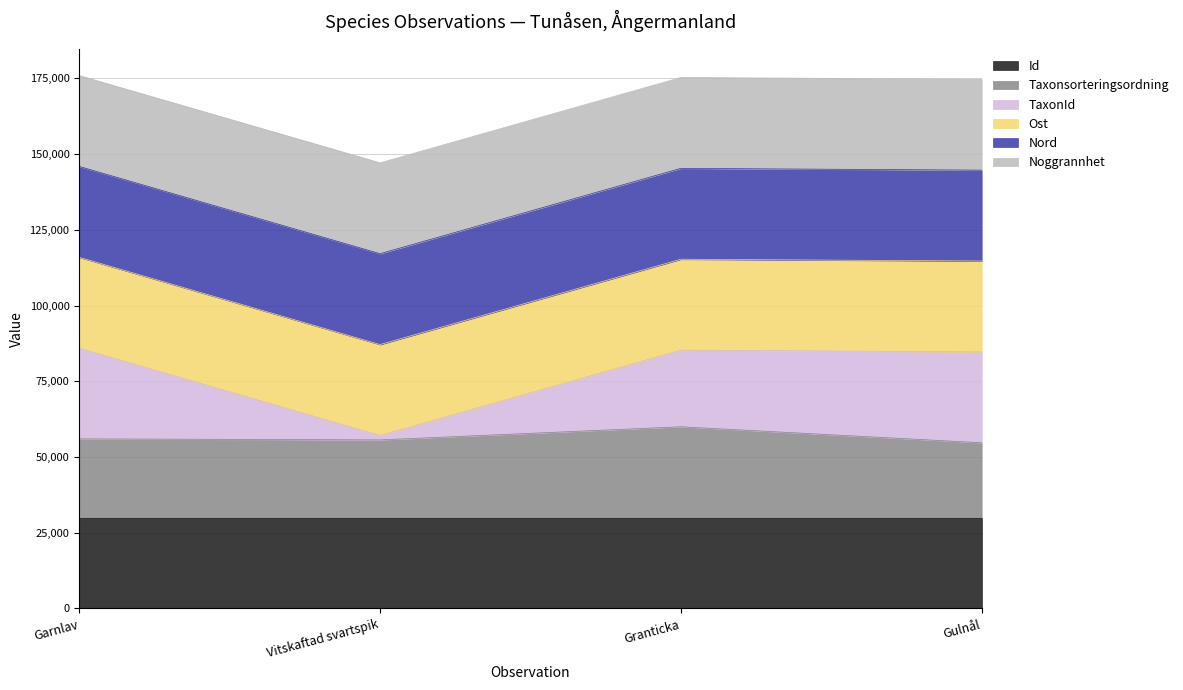

What is the total value across all series at Garnlav?

175937.0